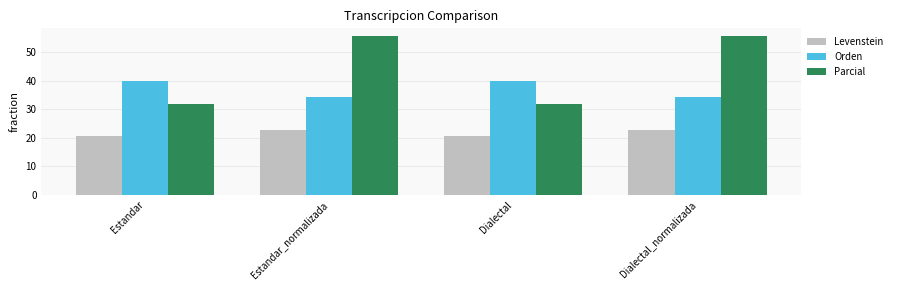

What is the average value of the Parcial series?

43.8